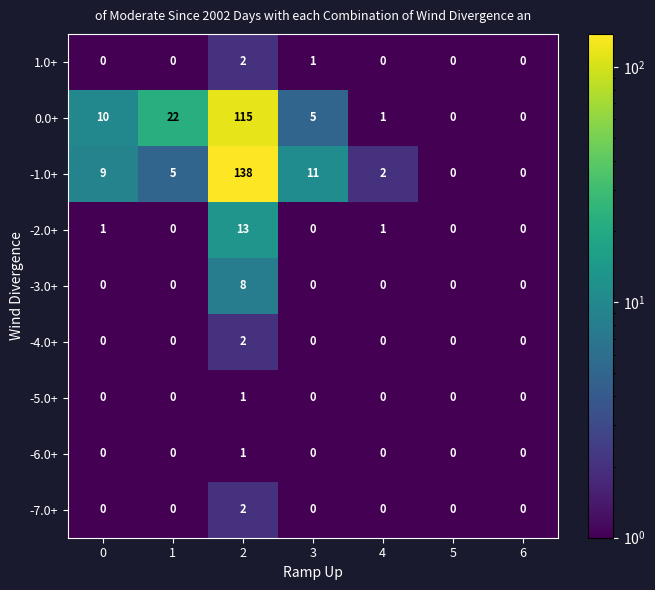

What is the maximum value for 0.0+?

115